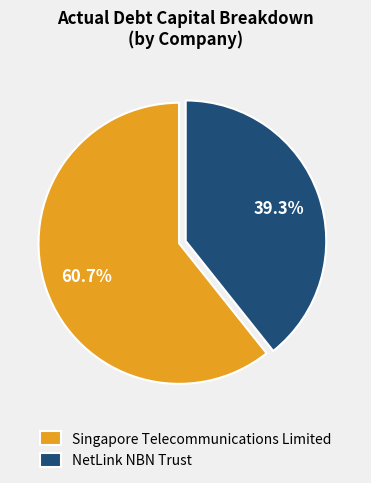

Is NetLink NBN Trust the majority of the pie?

No